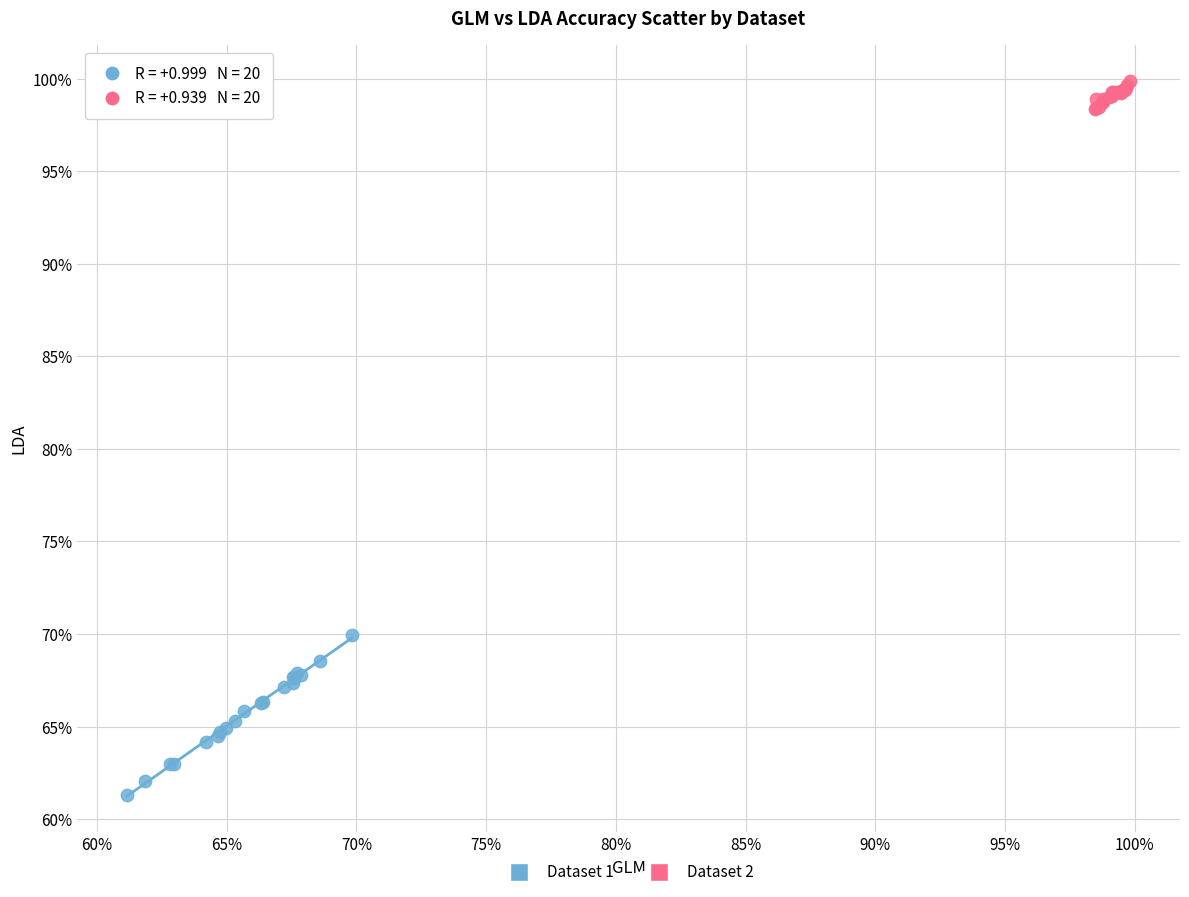

What are all the series names shown in the legend?

Dataset 1, Dataset 2